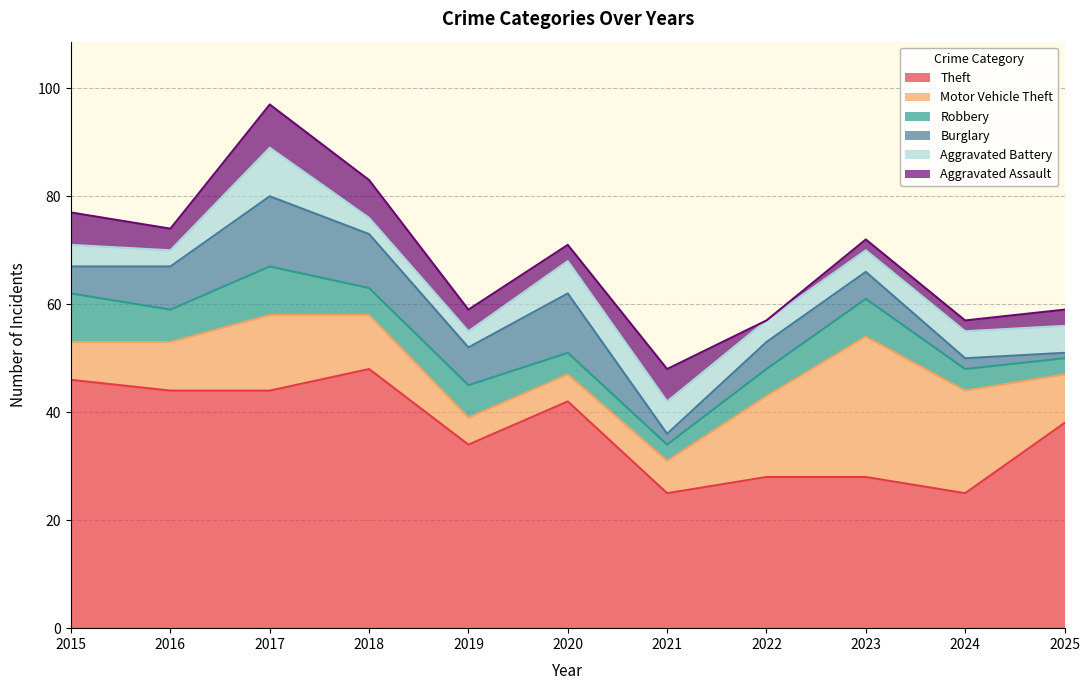

At which category does the chart reach its peak across all series?

2018